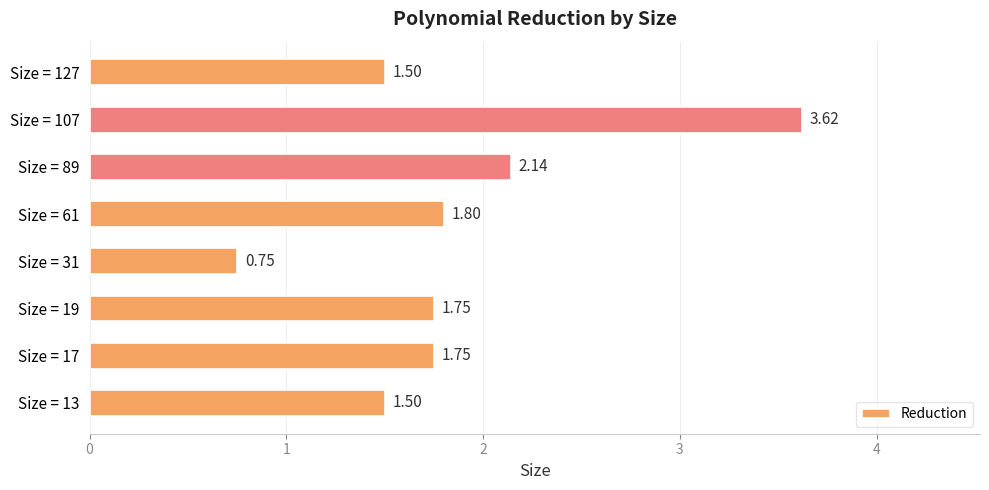

What is the difference between the second highest and second lowest values?

0.6